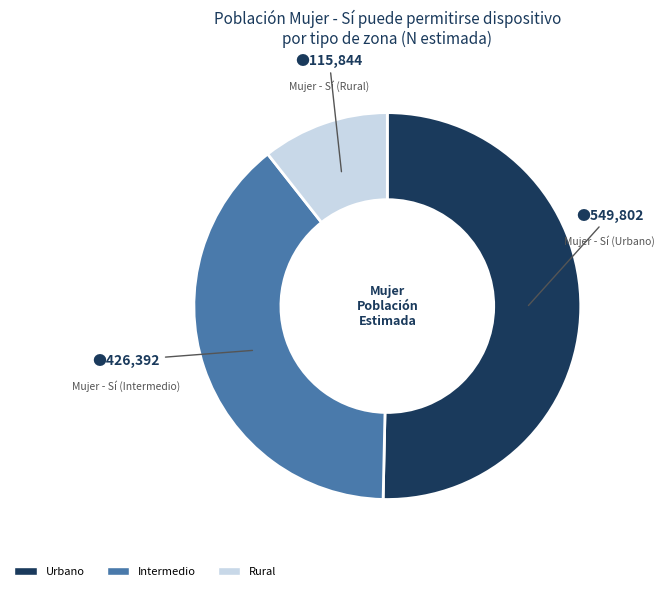

Count the number of slices in the pie.

3